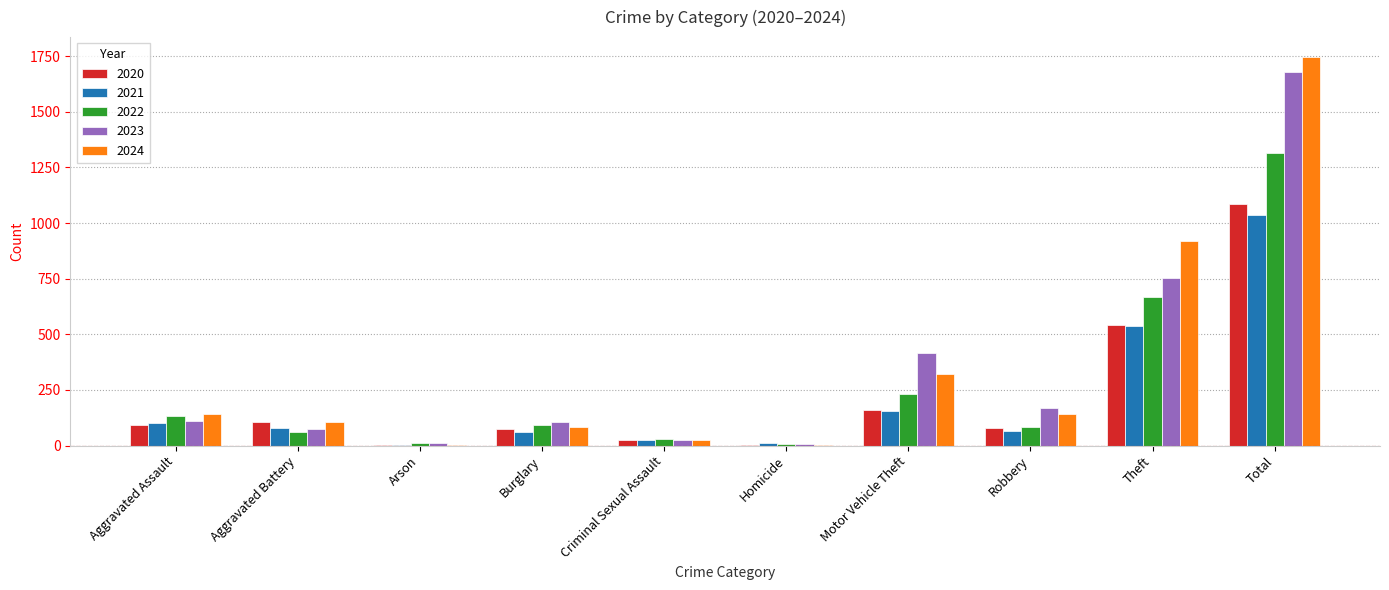

What are all the series names shown in the legend?

2020, 2021, 2022, 2023, 2024